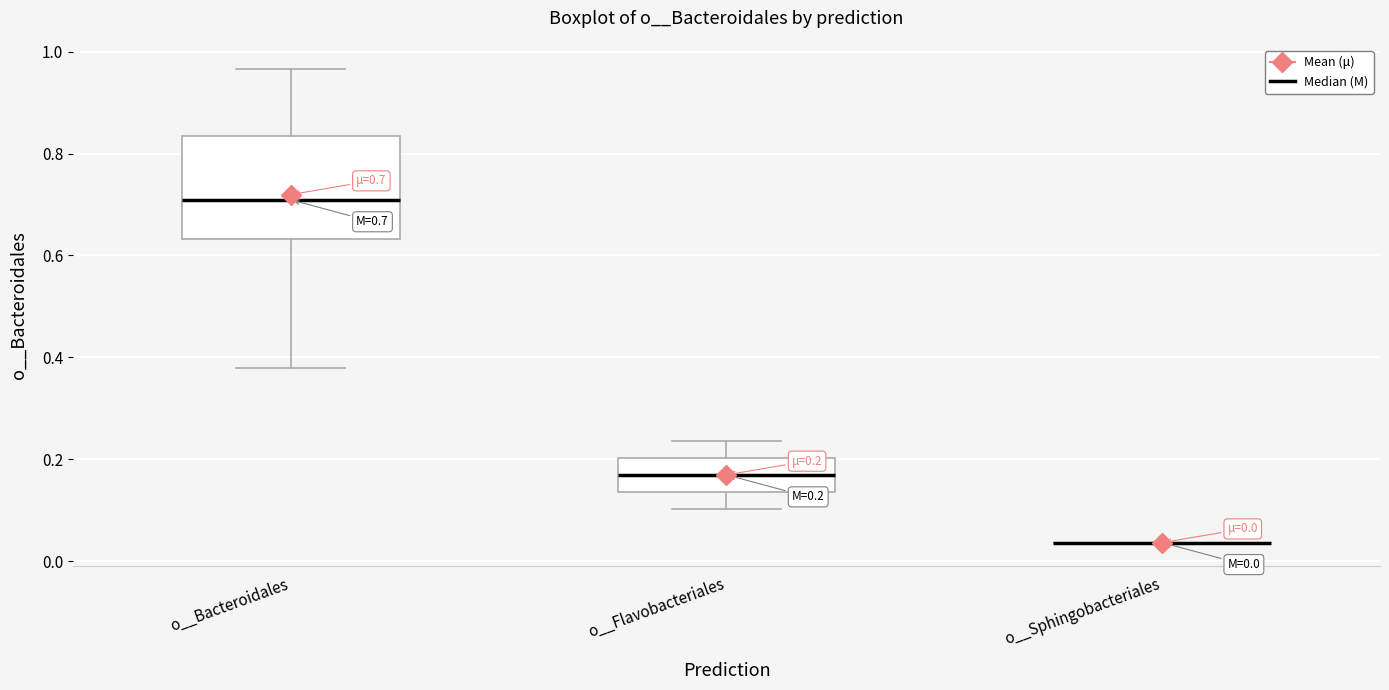

Which box is the tallest, from its lower edge to its upper edge?

o__Bacteroidales